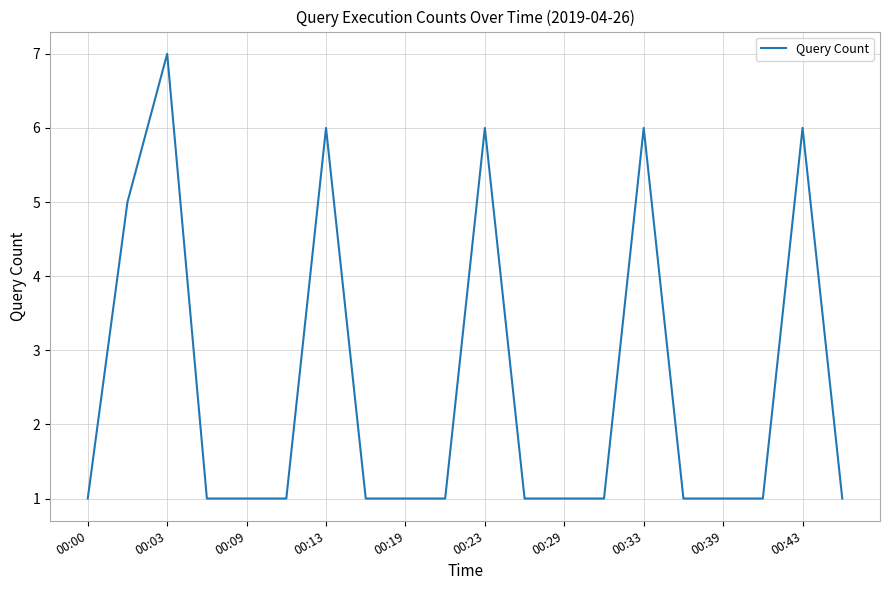

What is the difference between the maximum and minimum values?

6